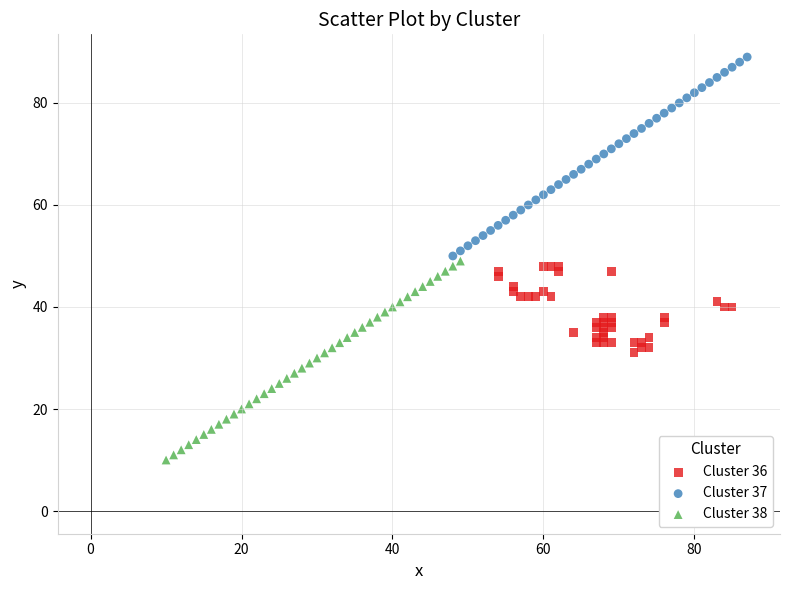

Which series reaches the maximum Y coordinate?

Cluster 37